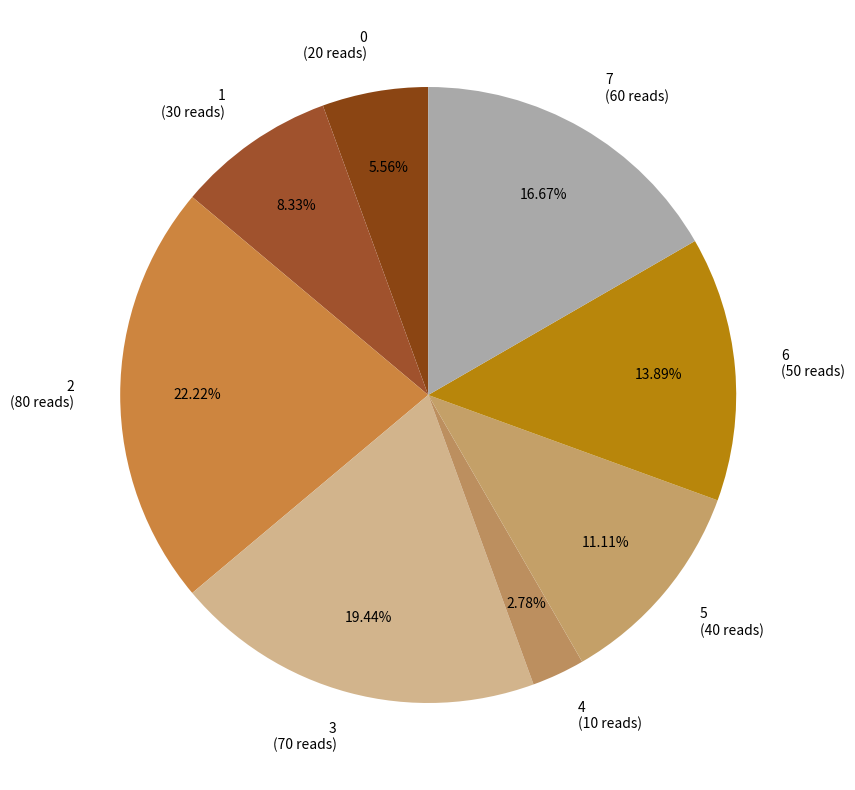

Rank the categories by value from highest to lowest.

2, 3, 7, 6, 5, 1, 0, 4